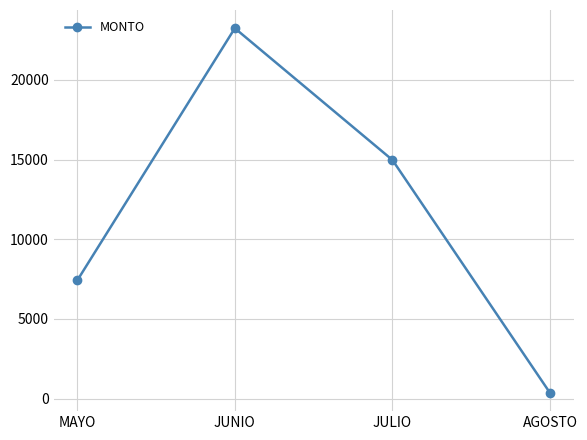

How many lines are shown in the chart?

1